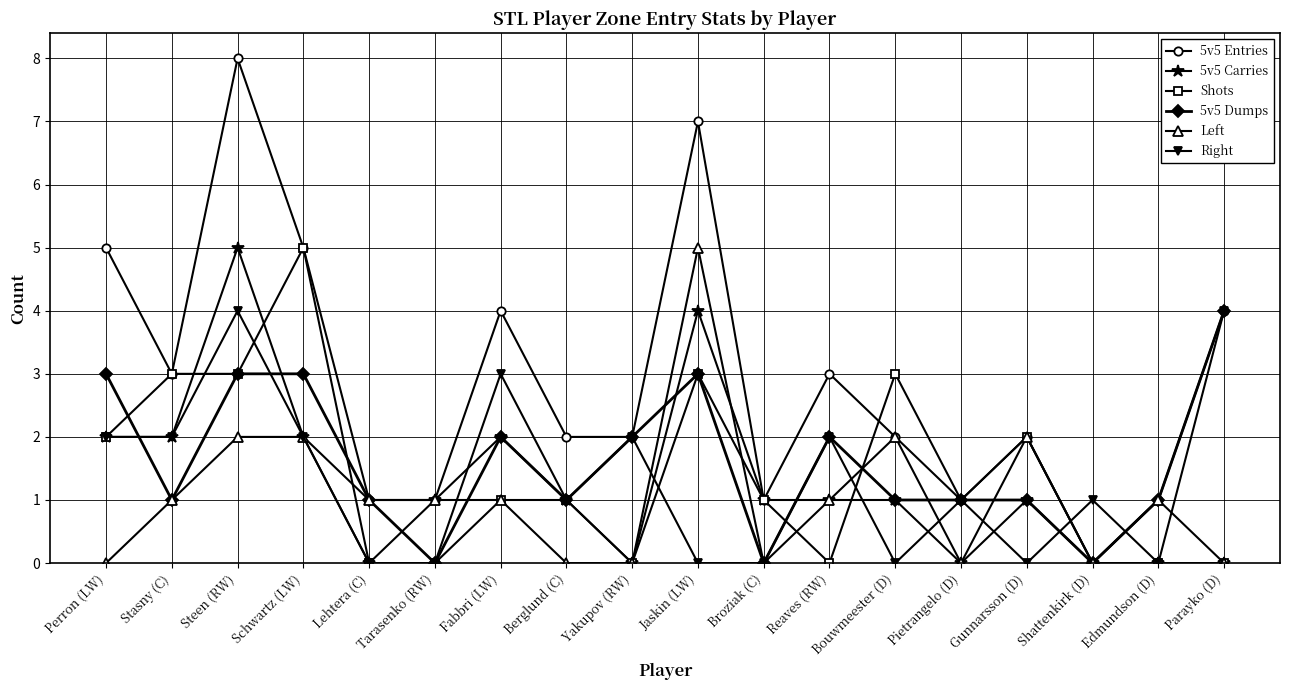

True or false: Right has more than 1 interior local peaks.

True